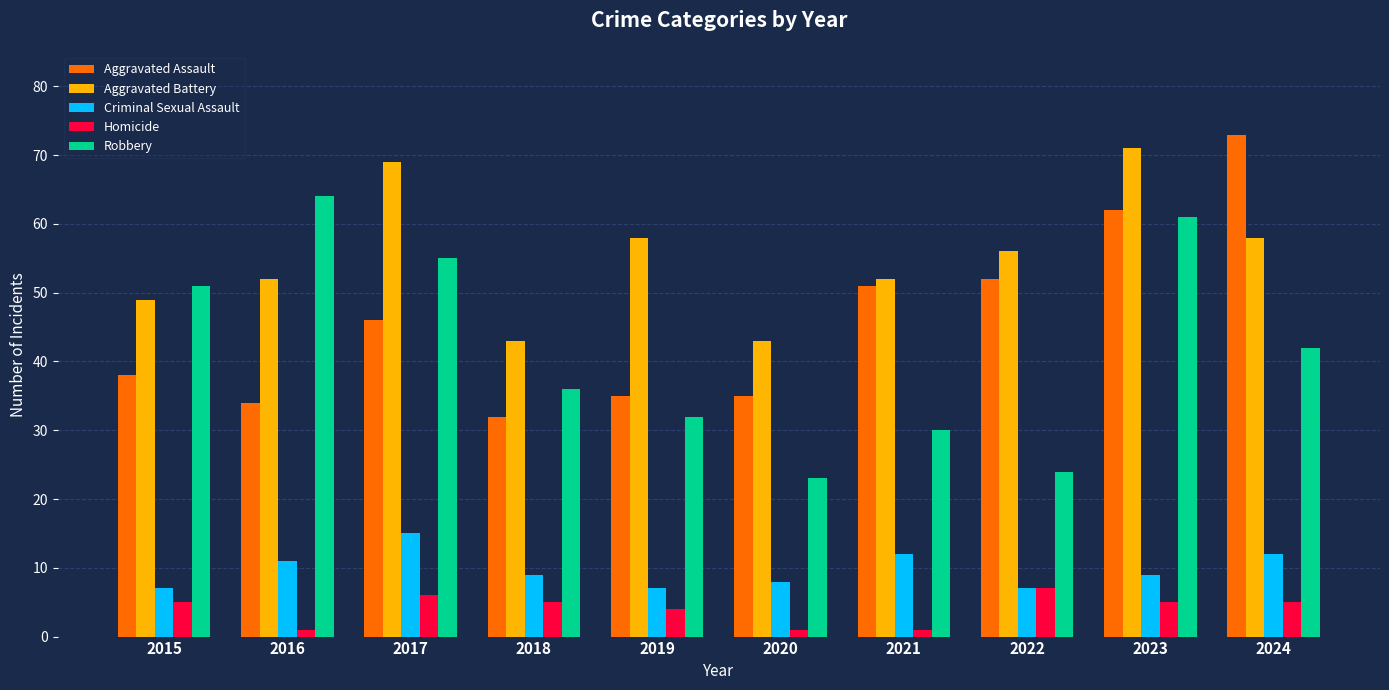

How many groups of bars are there?

10